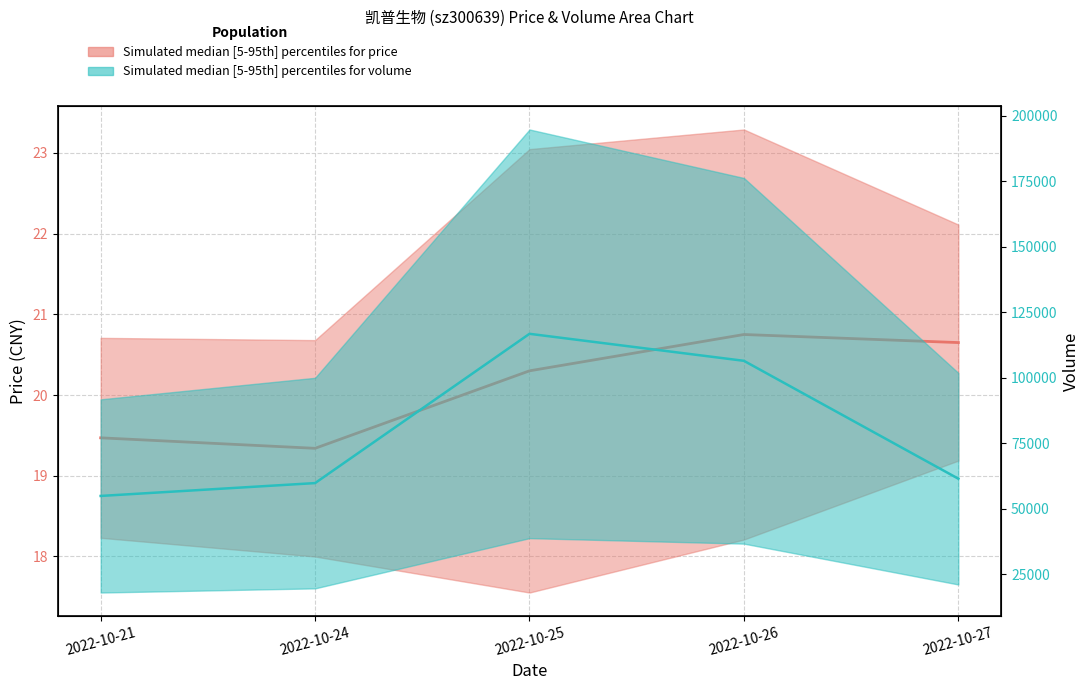

True or false: price median has more than 2 points higher than both neighbors.

False